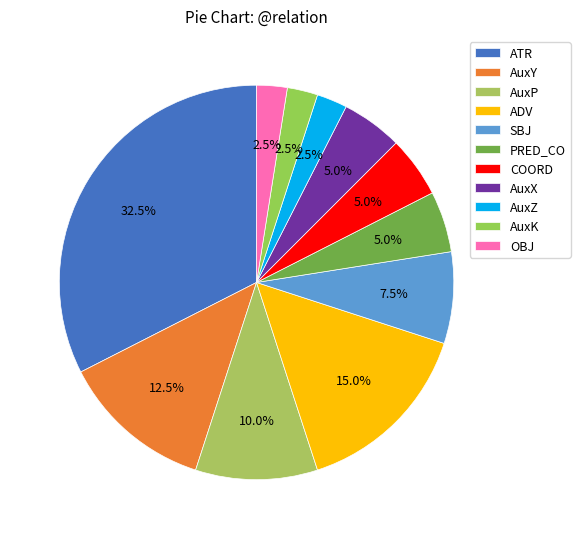

Between AuxP and AuxZ, which is larger?

AuxP